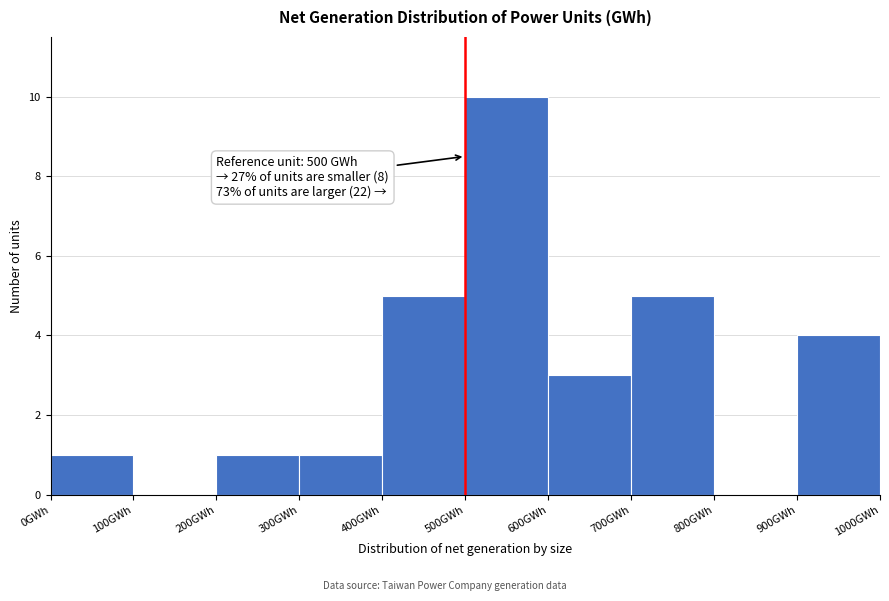

Over which range of the x-axis is the bar tallest?

500 to 600